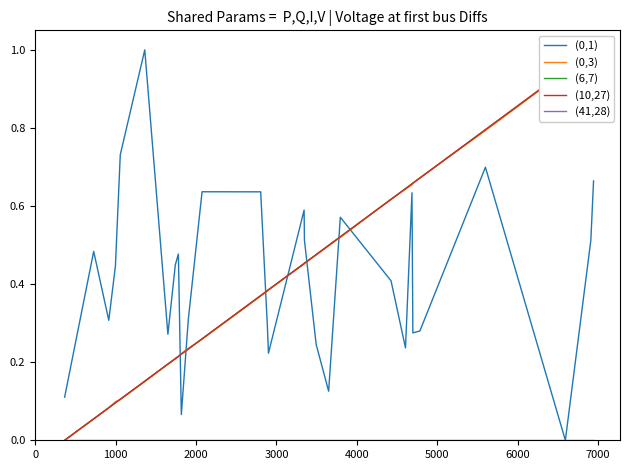

True or false: (0,1) and (41,28) cross at least once.

False